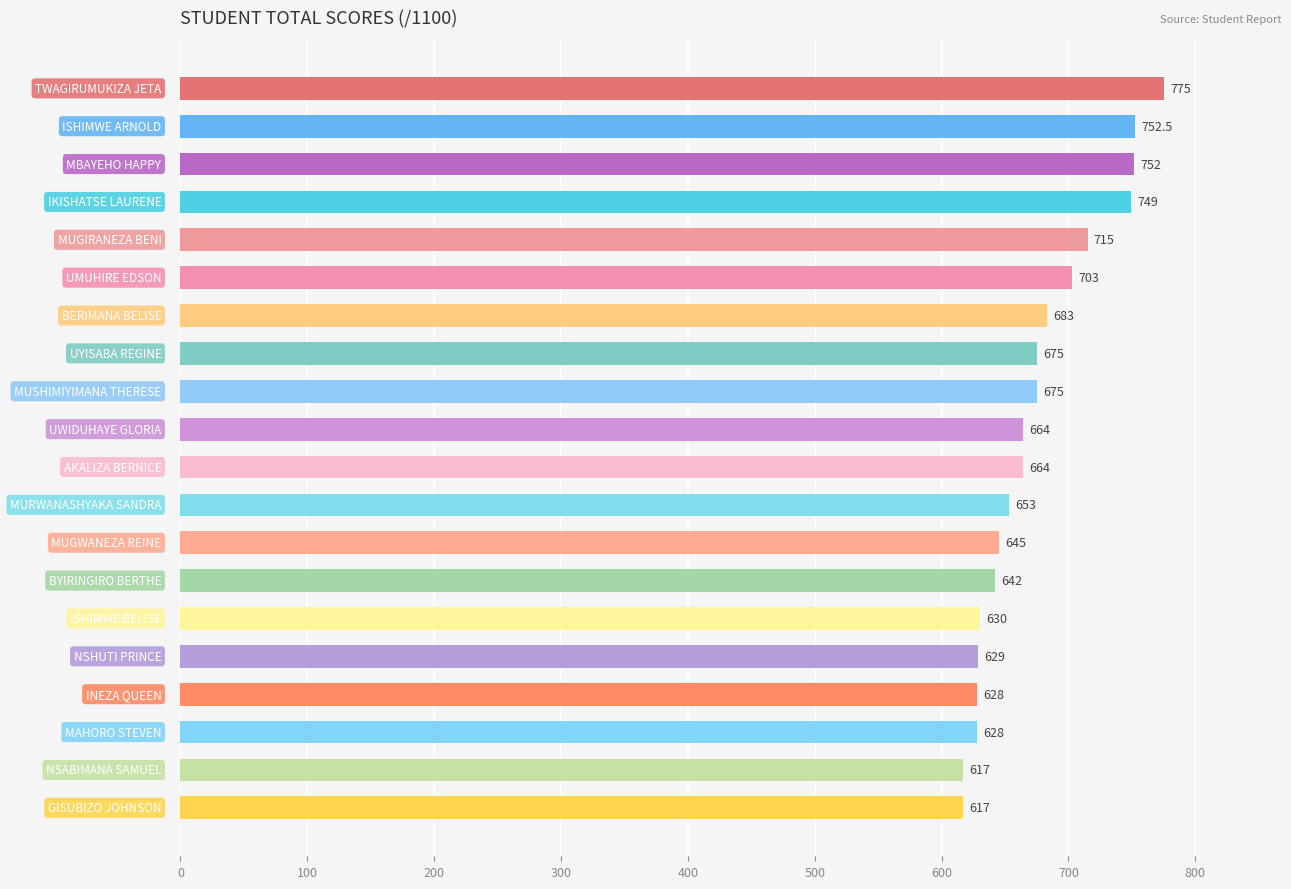

What is the maximum value shown in the chart?

775.0